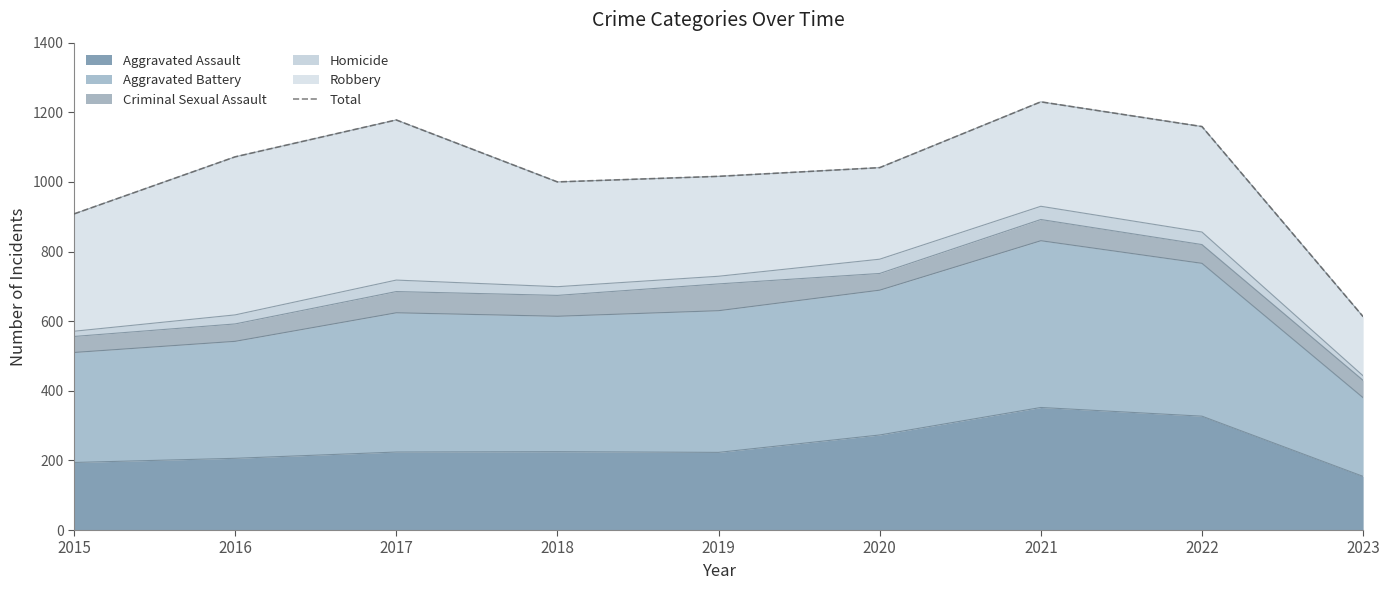

How many interior local valleys (lower than both neighbors) does the data have?

1